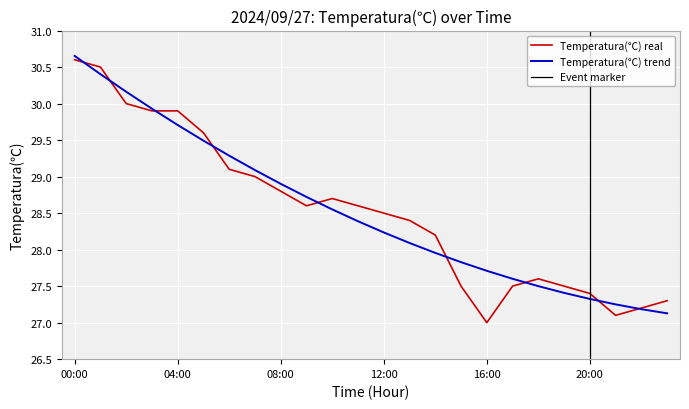

Which category has the lowest value across all series?

16:00